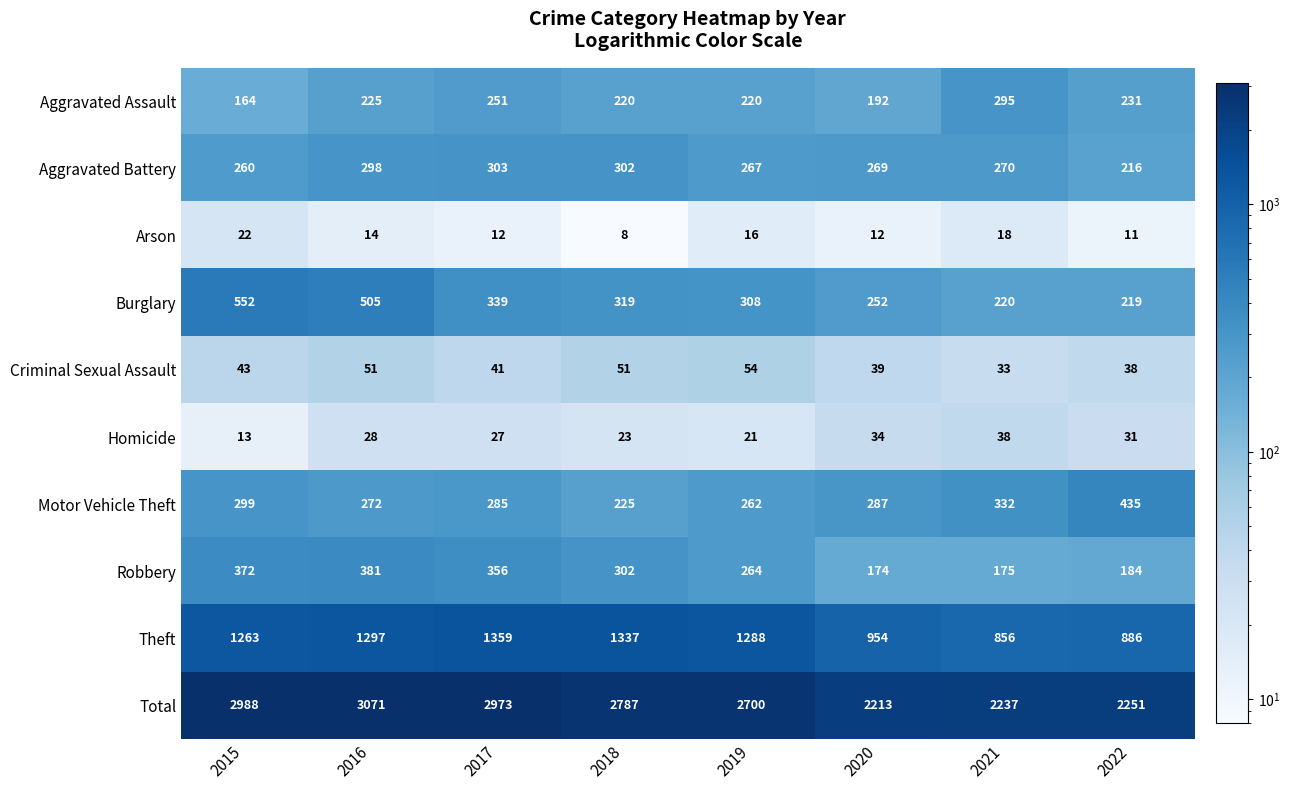

List the series in order of their peak value, highest first.

Total, Theft, Burglary, Motor Vehicle Theft, Robbery, Aggravated Battery, Aggravated Assault, Criminal Sexual Assault, Homicide, Arson